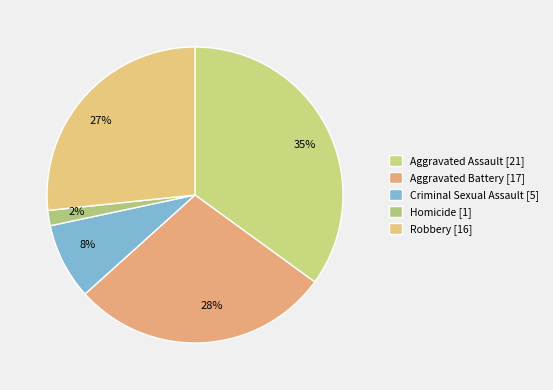

Which has a higher value, Aggravated Battery or Aggravated Assault?

Aggravated Assault